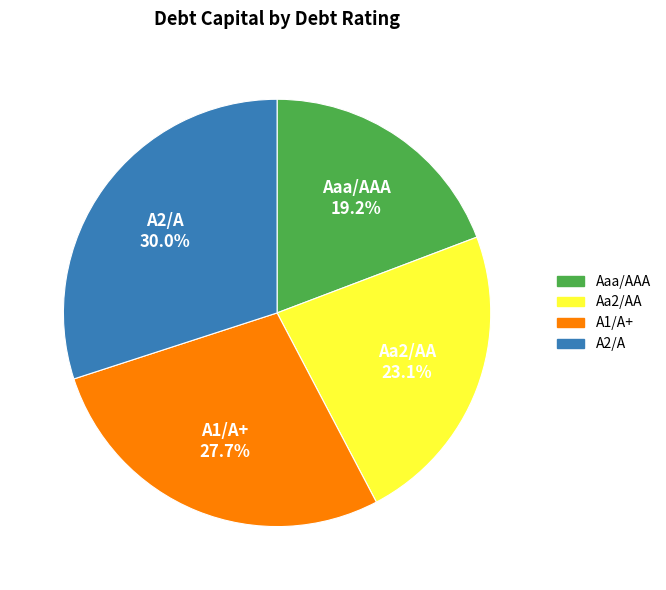

To the nearest percent, what is the difference between the Aaa/AAA and A2/A slice percentages?

11%